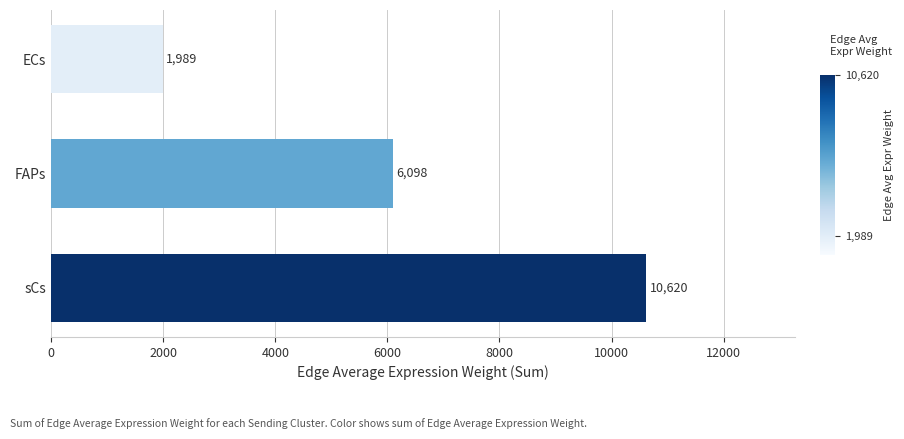

Approximately how many times larger is the value at ECs compared to FAPs?

0.3